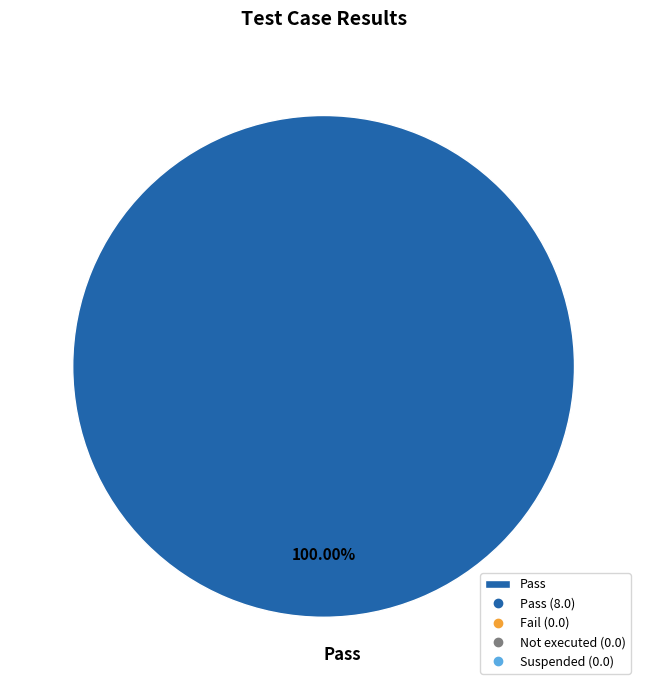

Does Pass represent more than half of the total?

Yes